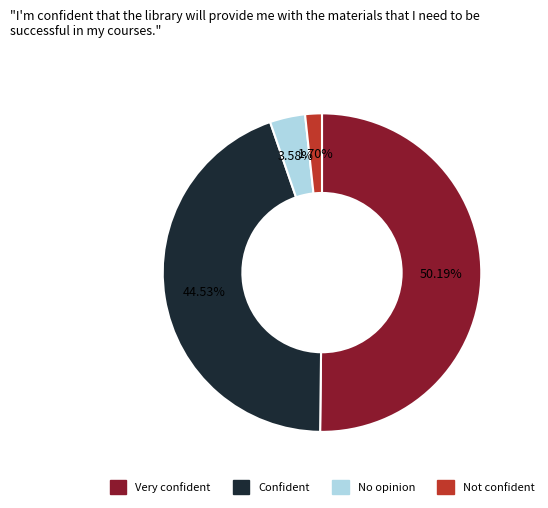

Rank the categories by value from lowest to highest.

Not confident, No opinion, Confident, Very confident